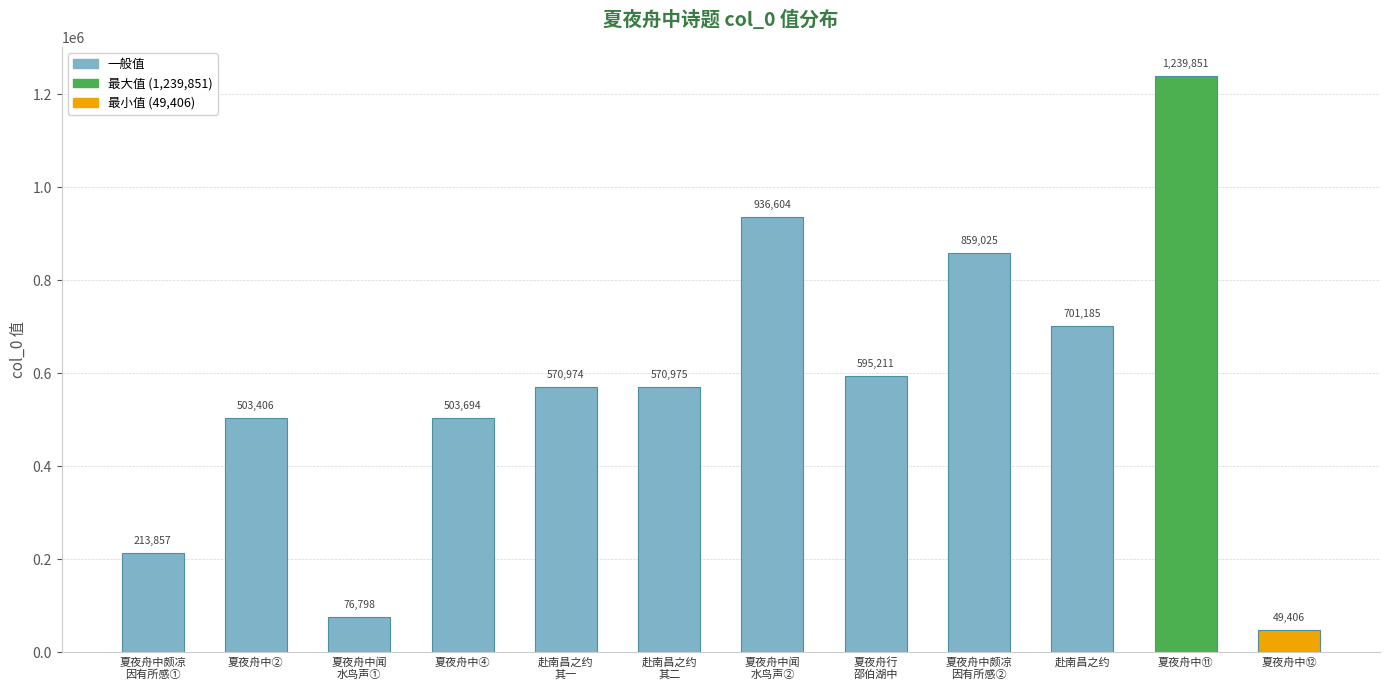

What is the minimum value shown in the chart?

49406